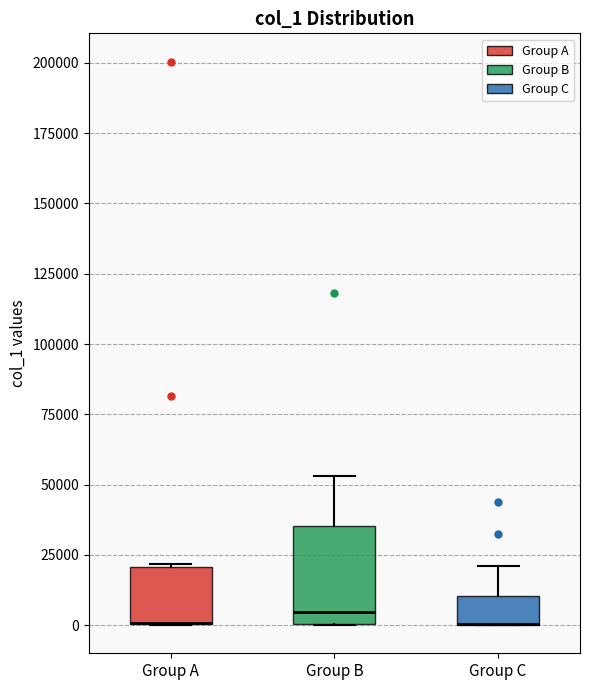

Reading left to right, read every box against the y-axis: the position of its median line, the range the box covers, and the ends of its whiskers. The values are not printed on the chart, so give them approximately, as read against the axis.

Group A: median 0 (drawn on the box's lower edge), box 0 to 20000, whiskers 0 to 20000
Group B: median 5000, box 0 to 35000, whiskers 0 to 55000
Group C: median 0 (drawn on the box's lower edge), box 0 to 10000, whiskers 0 to 20000